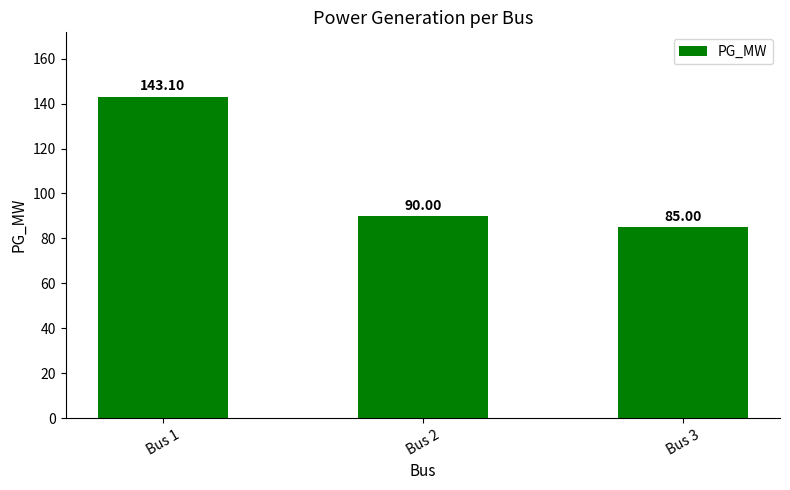

List the labels in order of value, largest first.

Bus 1, Bus 2, Bus 3